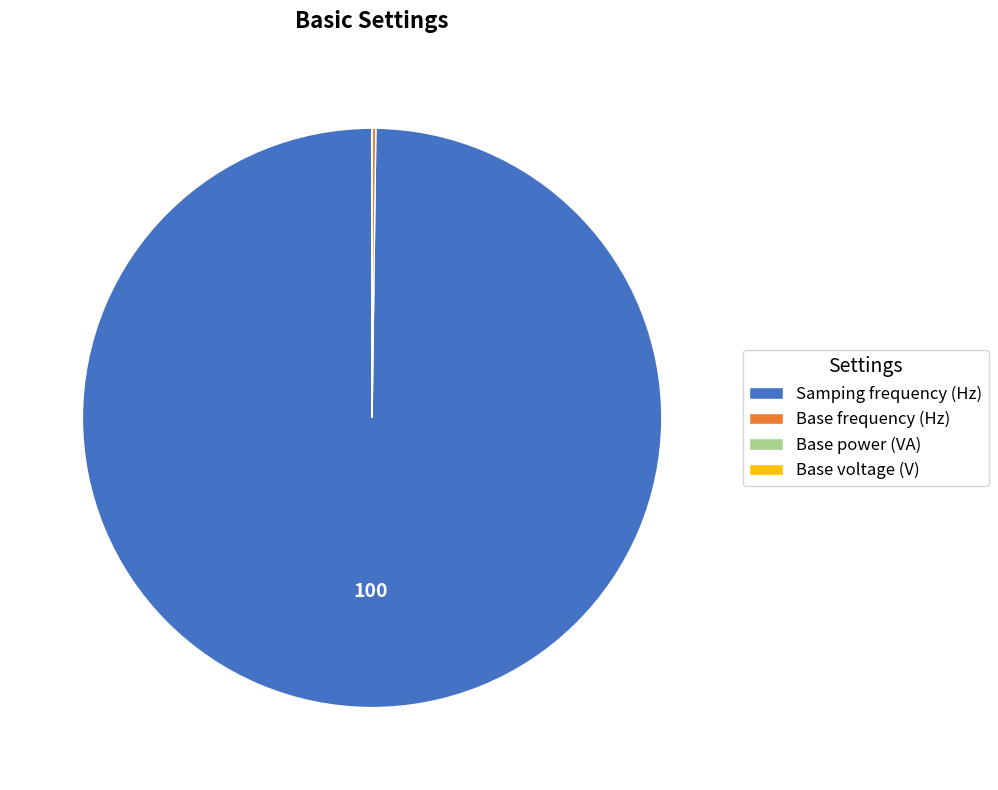

Is it true that Samping frequency (Hz) is 100% of the pie?

True